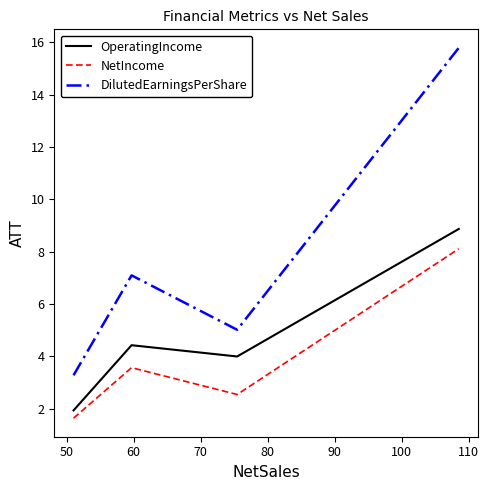

Which series has the widest spread of values?

DilutedEarningsPerShare